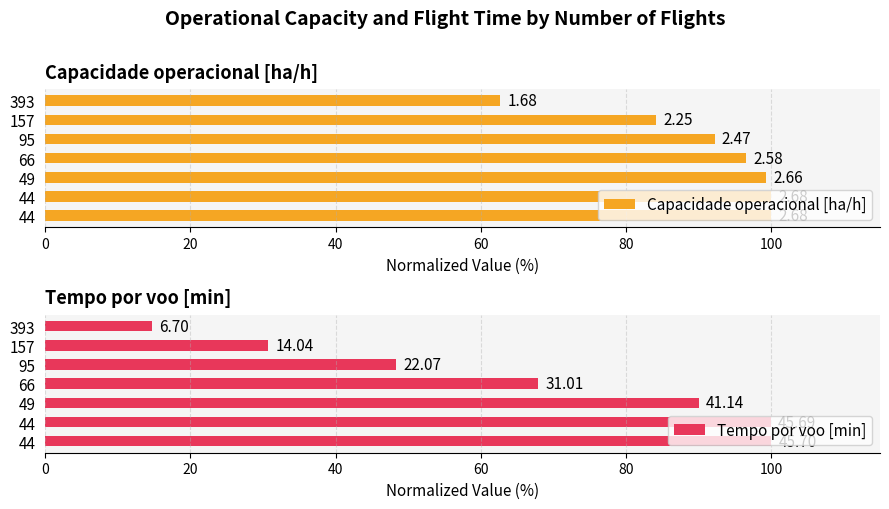

What is the difference between the second highest and second lowest values in the Capacidade operacional [ha/h] series?

15.9